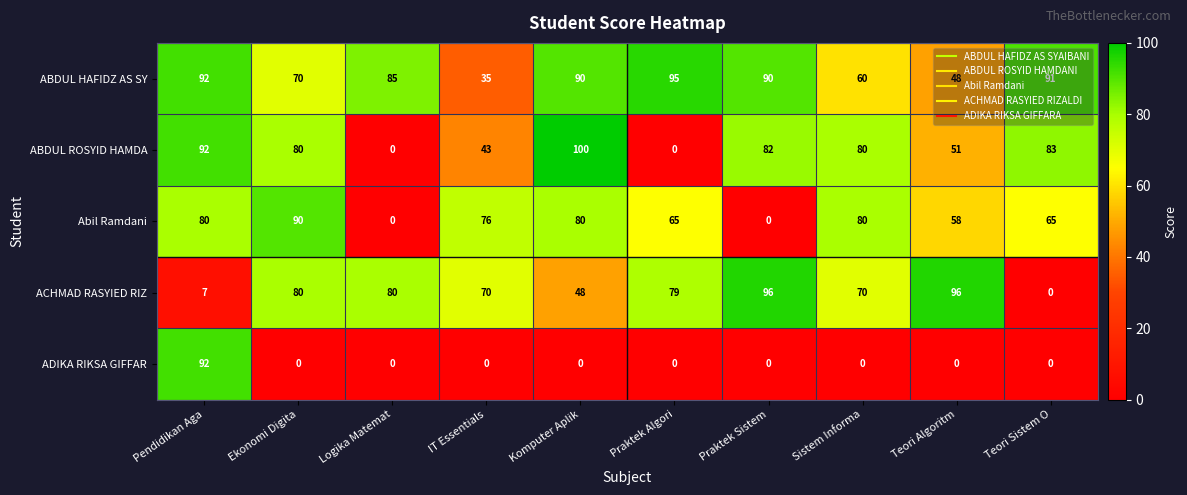

Which category has the highest value in the ABDUL HAFIDZ AS SY series?

Praktek Algori